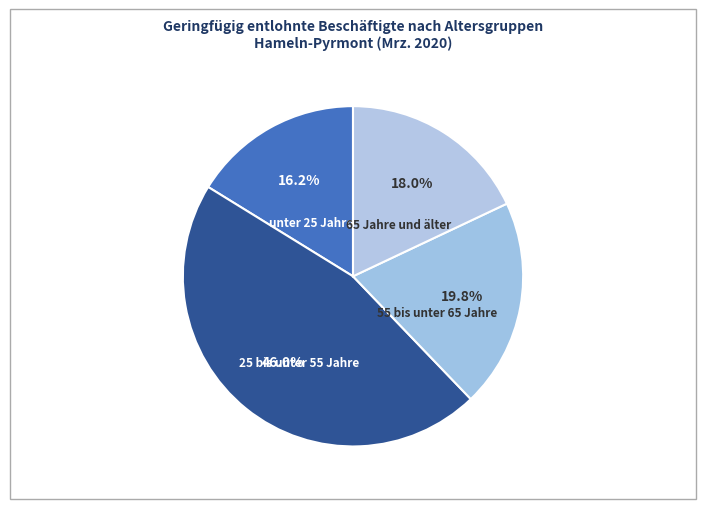

How many segments does this pie chart have?

4